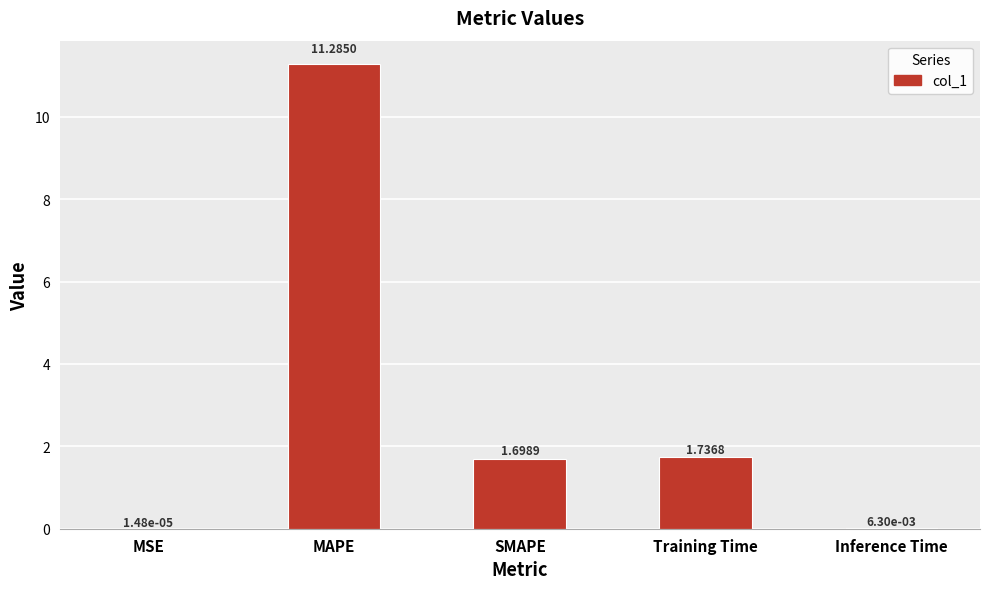

What is the average value?

2.9